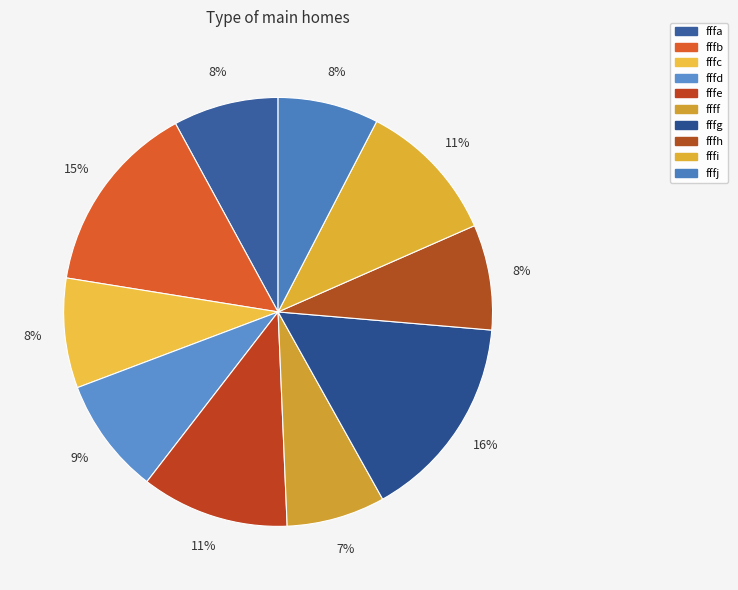

Count the number of slices in the pie.

10